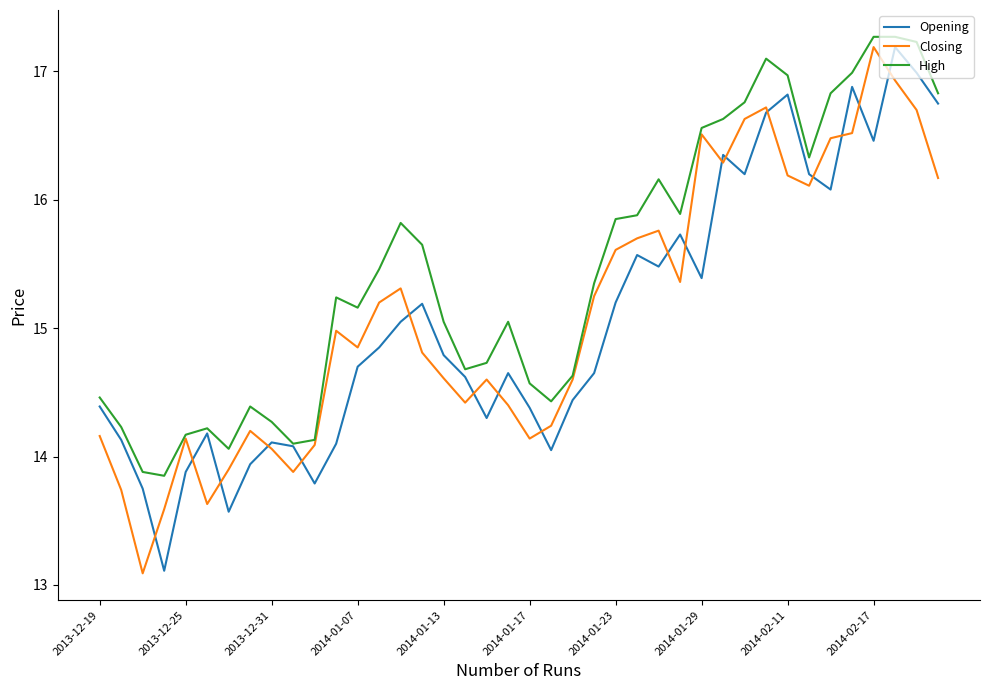

Which series has the widest spread of values?

Closing